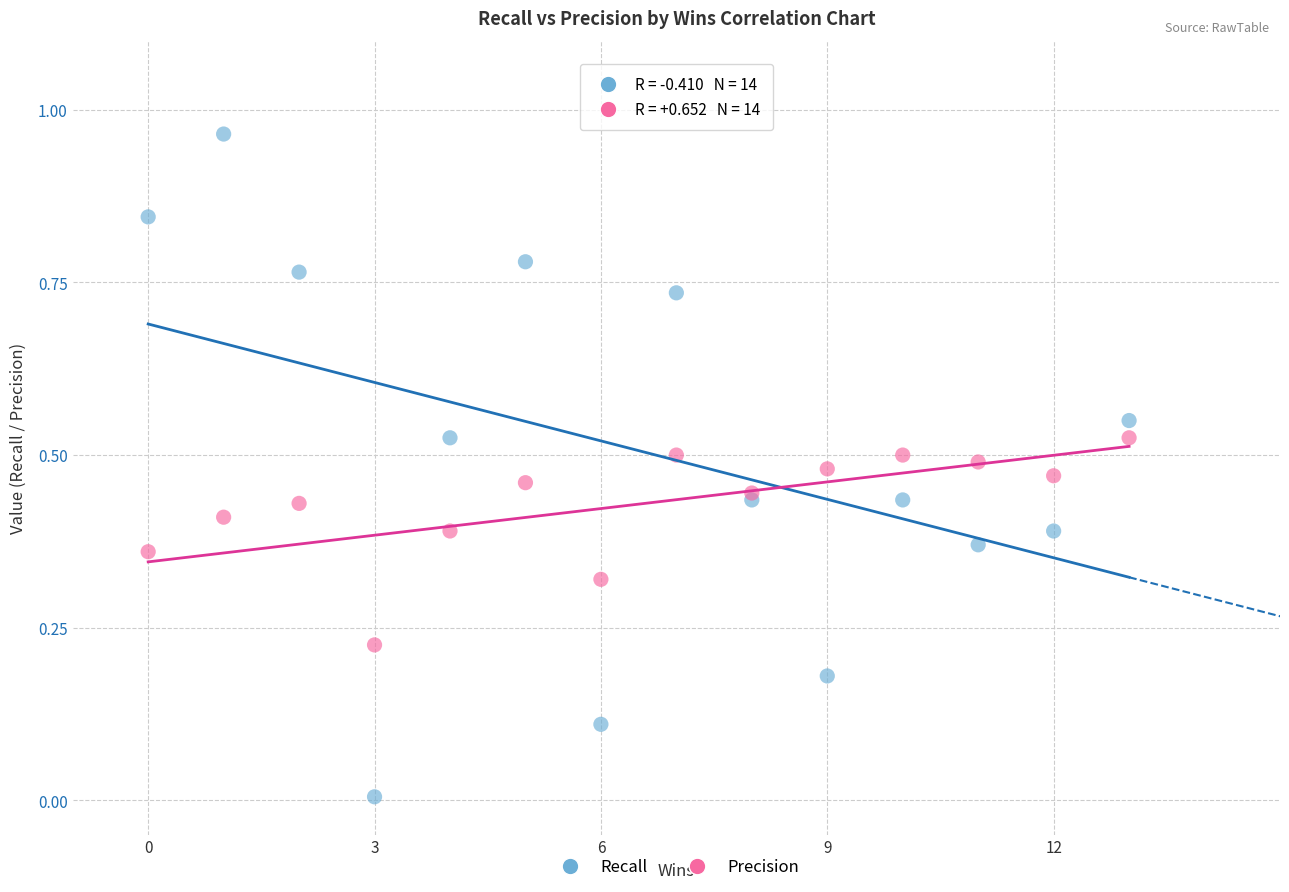

Which series contains the highest Y value?

Recall